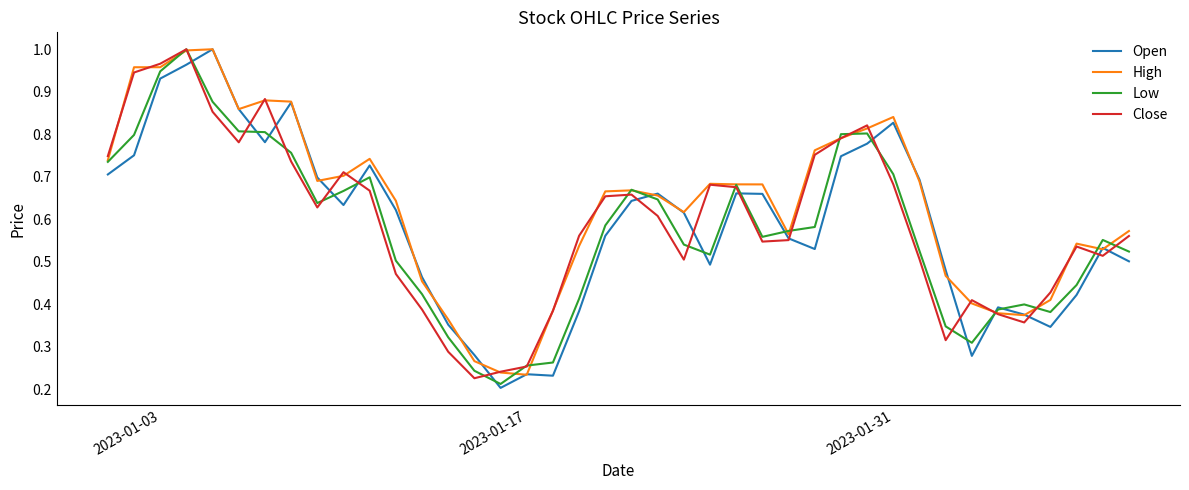

Which series has the largest total across all categories?

High